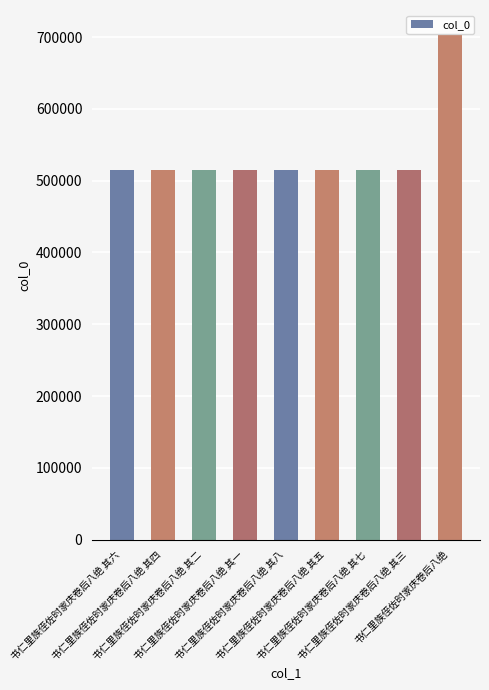

What is the maximum value shown in the chart?

702518